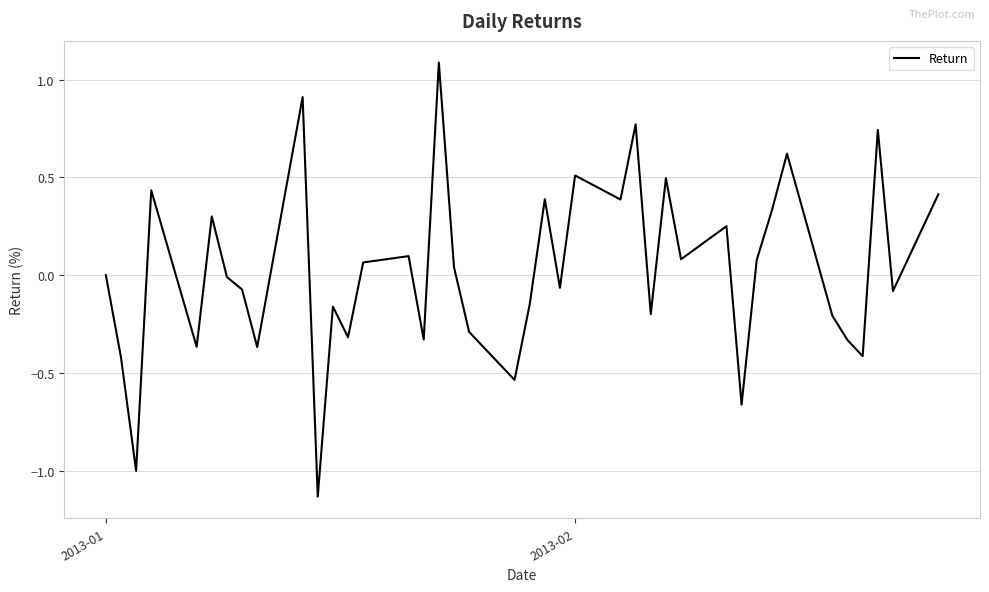

What is the difference between the maximum and minimum values?

2.2